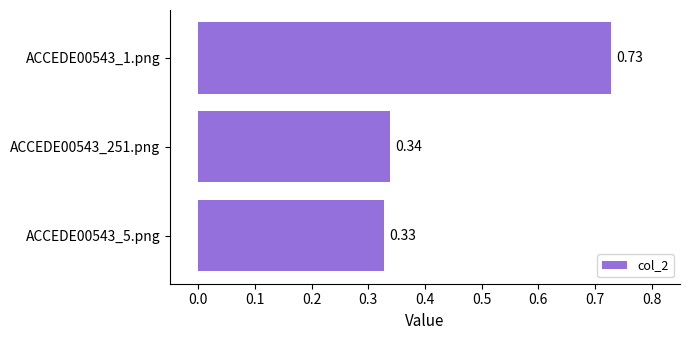

Which label corresponds to the largest value in the chart?

ACCEDE00543_1.png